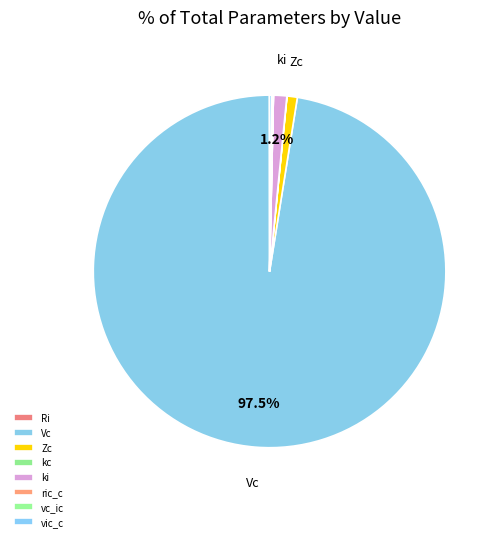

What is the majority slice?

Vc